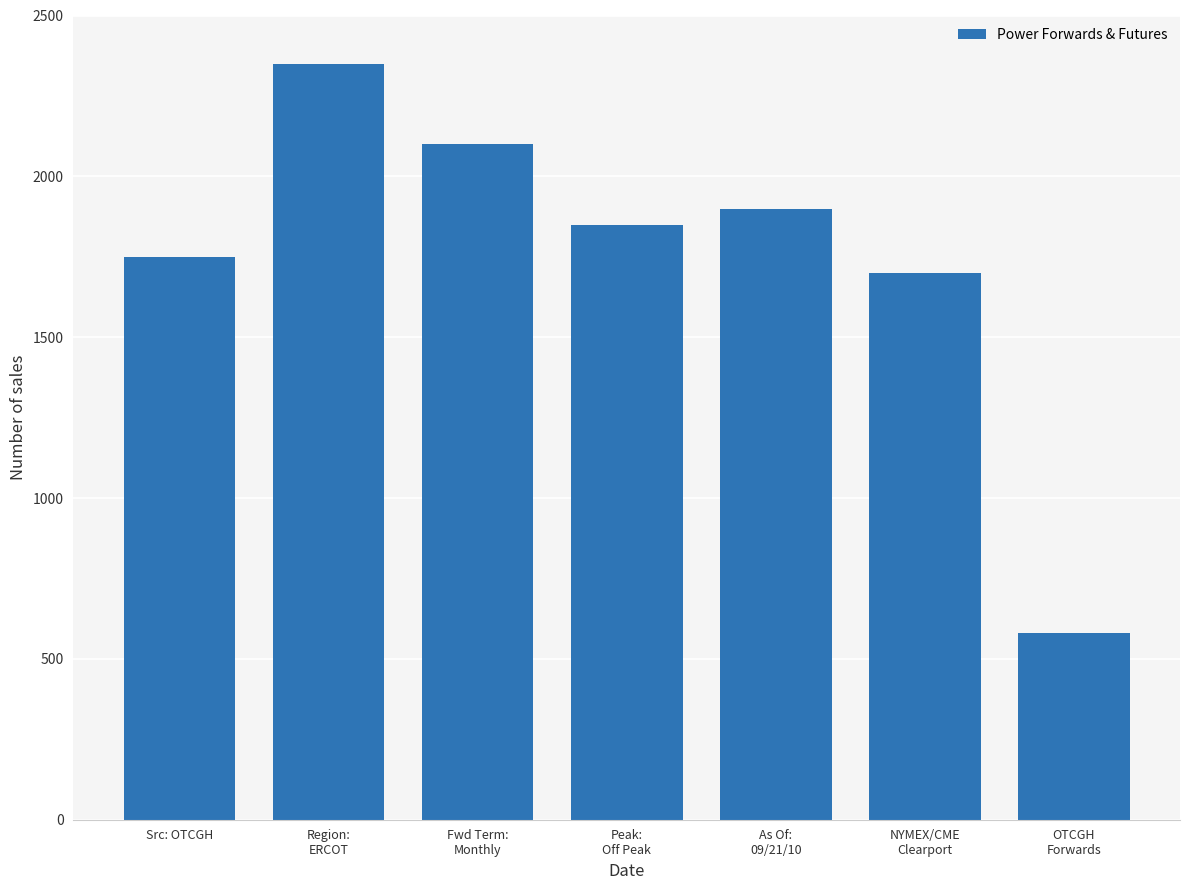

Does the chart contain stacked bars?

No